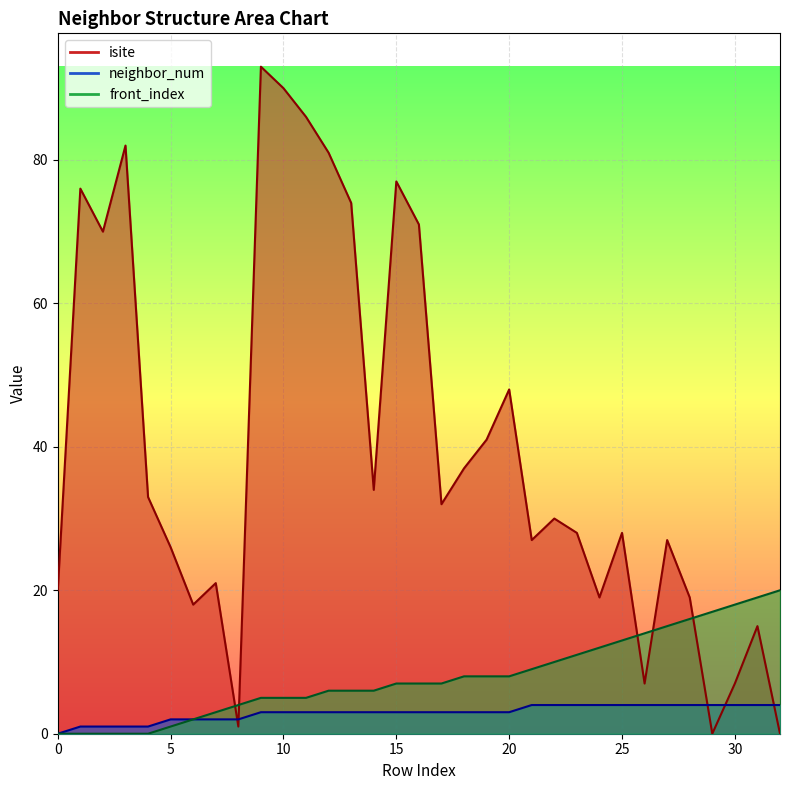

How many lines are shown in the chart?

3